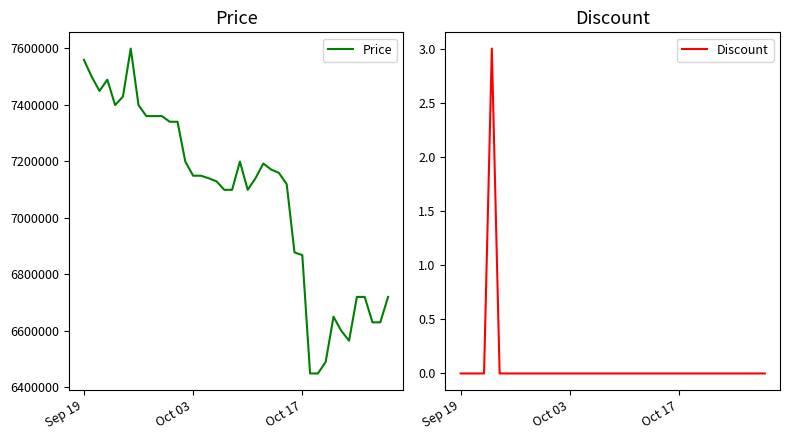

The value of Discount at Oct 03 is 1. True or false?

False